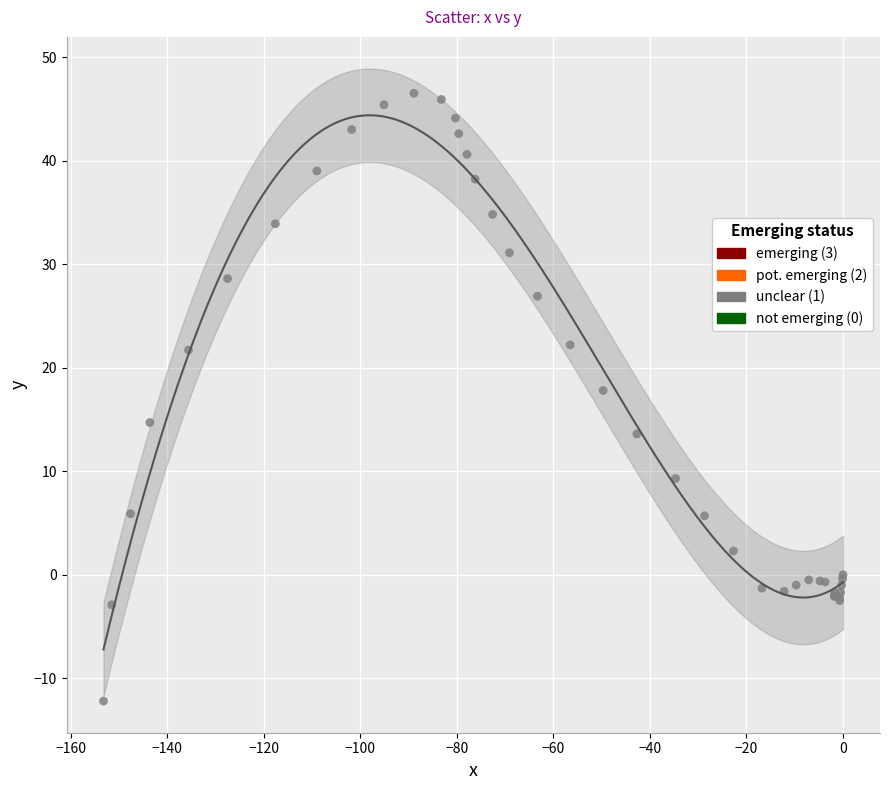

What Y value in the scatter plot is closest to 17?

17.8